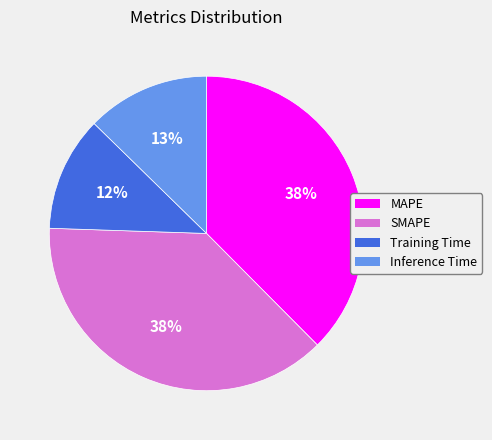

Do Training Time and Inference Time together represent more than half of the pie?

No